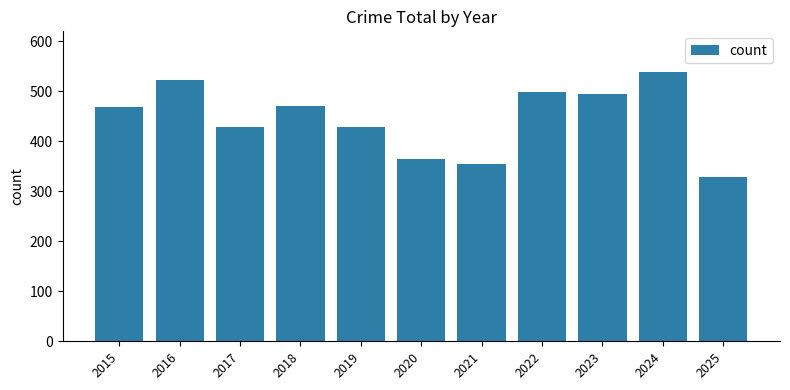

Approximately how many times larger is the value at 2015 compared to 2021?

1.3